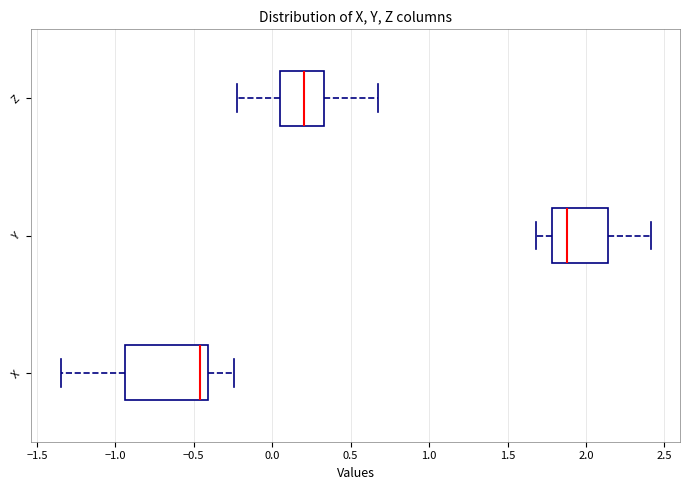

Reading bottom to top, transcribe this box plot: for each box, give where its median line is, the range the box spans, and where its two whiskers end, as read against the x-axis. The values are not printed on the chart, so give them approximately, as read against the axis.

X: median -0.45, box -0.95 to -0.40, whiskers -1.35 to -0.25
Y: median 1.90, box 1.80 to 2.15, whiskers 1.70 to 2.40
Z: median 0.20, box 0.05 to 0.35, whiskers -0.20 to 0.65